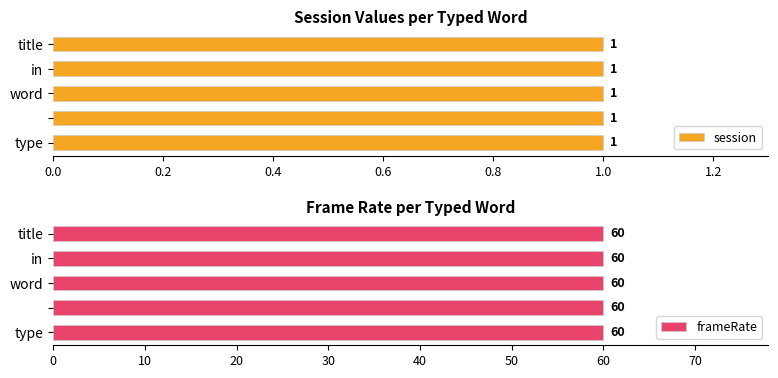

Reading right to left, extract all data points from this chart.

session: 1	1	1	1	1
frameRate: 60	60	60	60	60